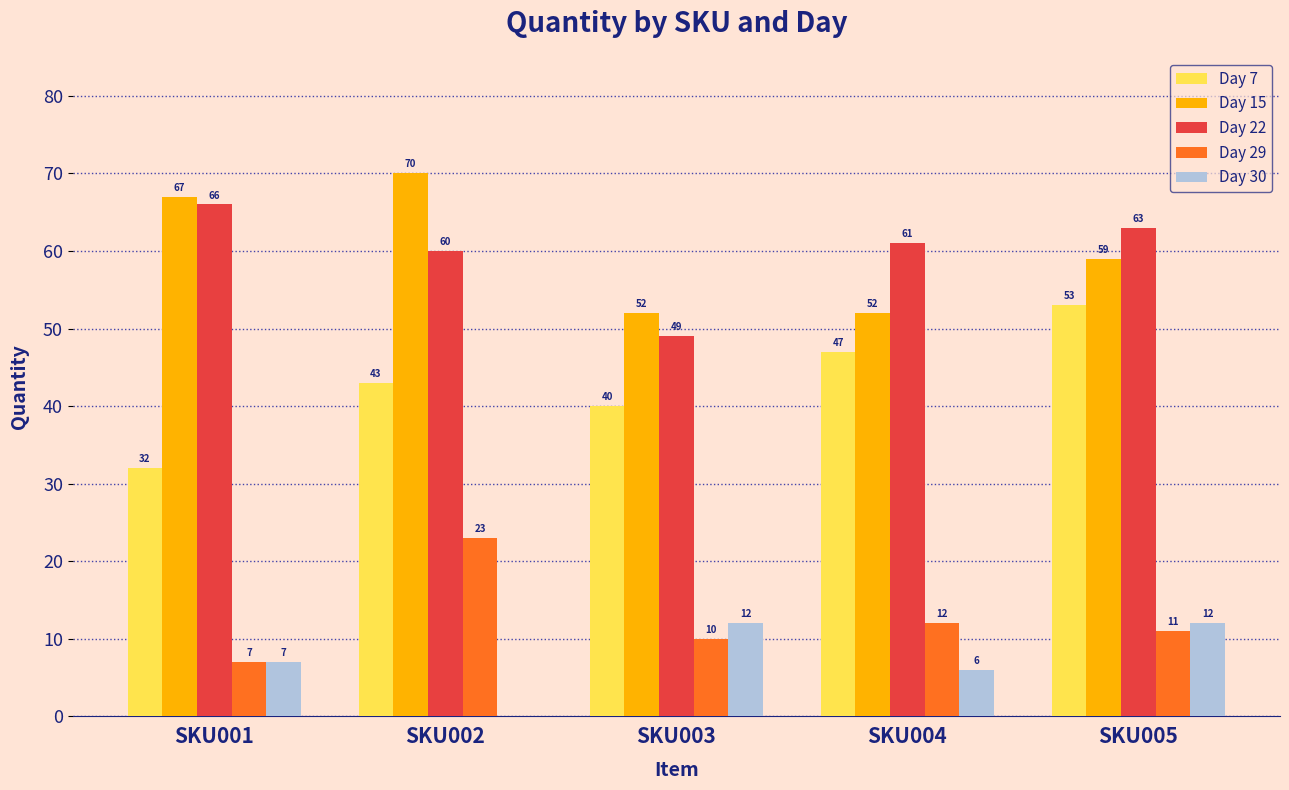

How many Day 7 values are between 40 and 47?

3